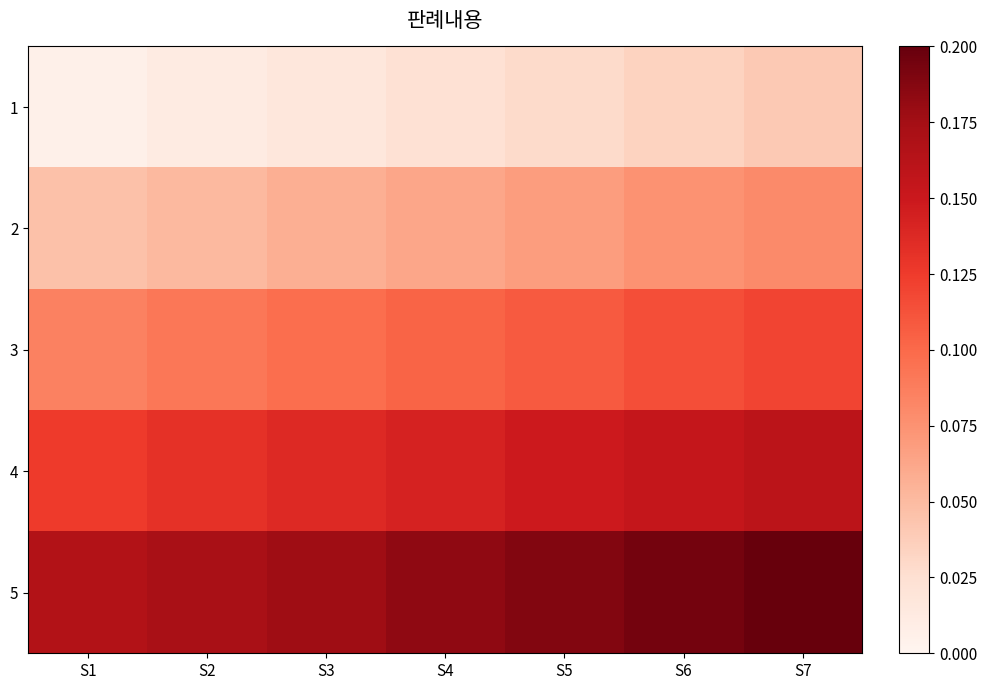

Which series has the largest total across all categories?

5